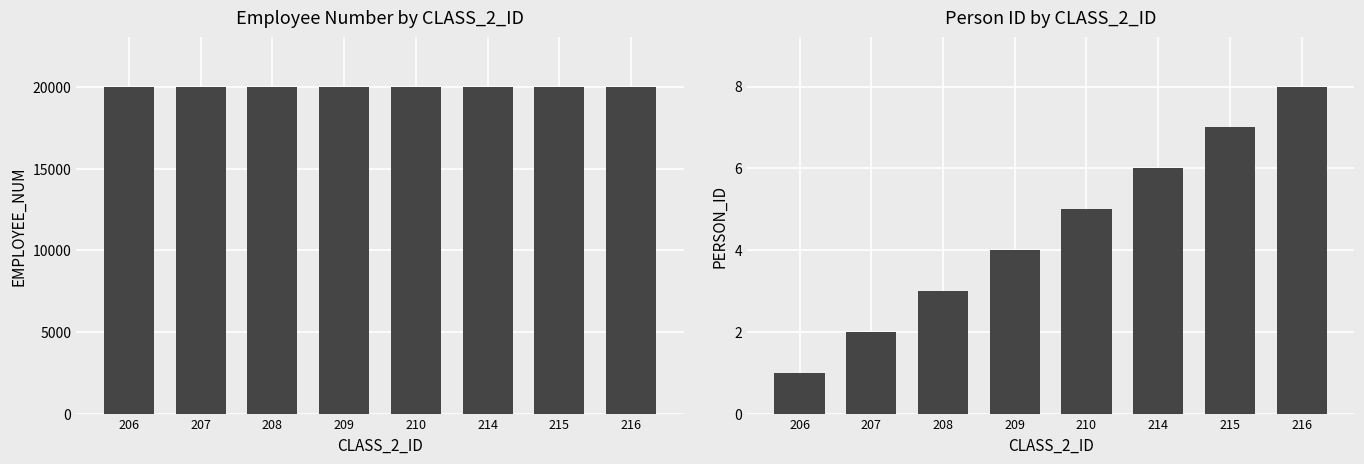

What is the spread (max minus min) of values at 215?

20025